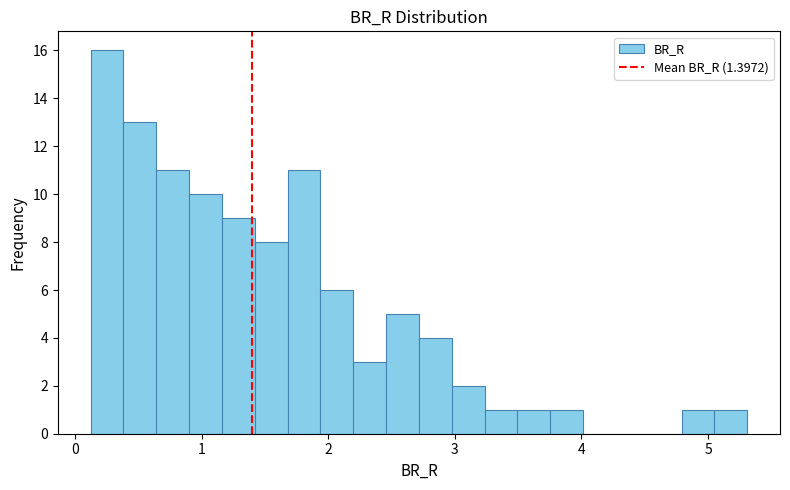

Read against the x-axis, roughly where is the centre of the tallest bar?

0.3